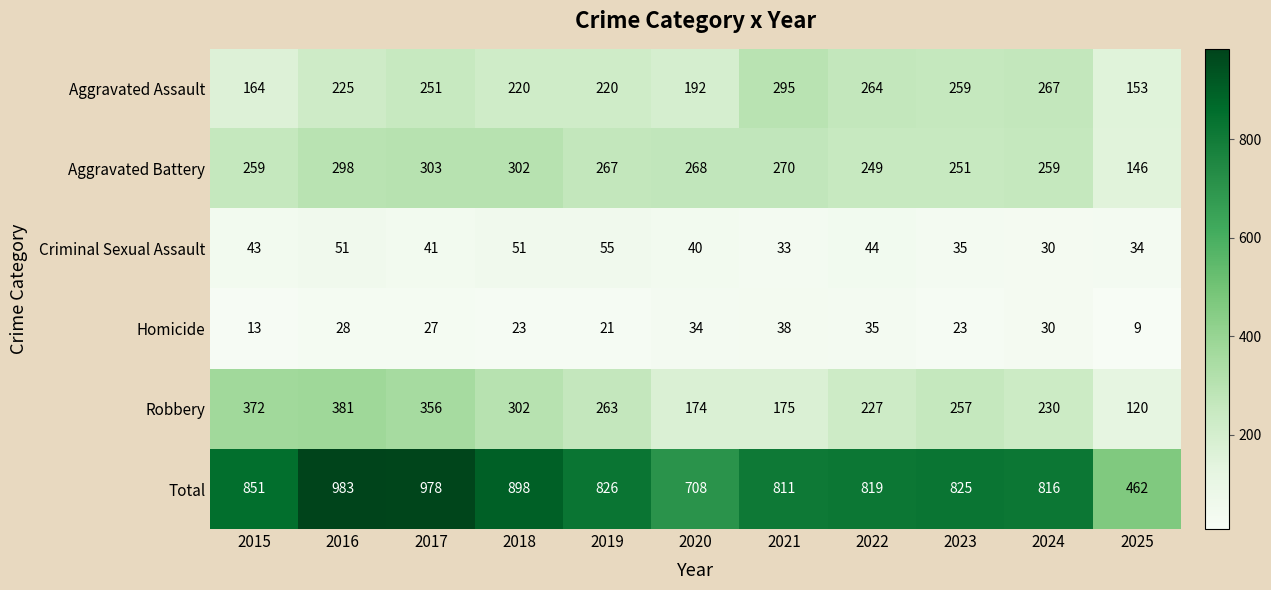

Which category has the highest value across all series?

2016